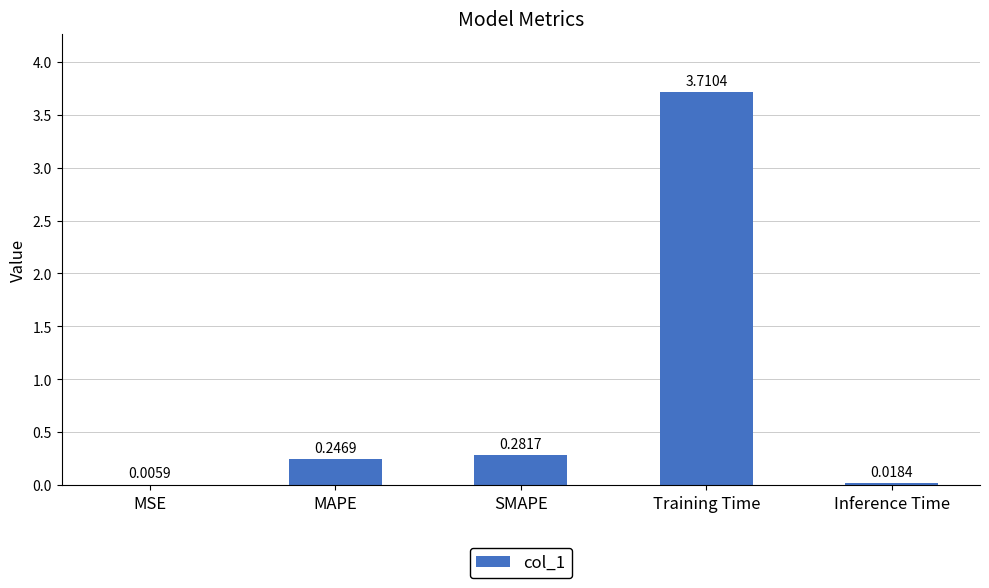

What is the sum of all values?

4.3